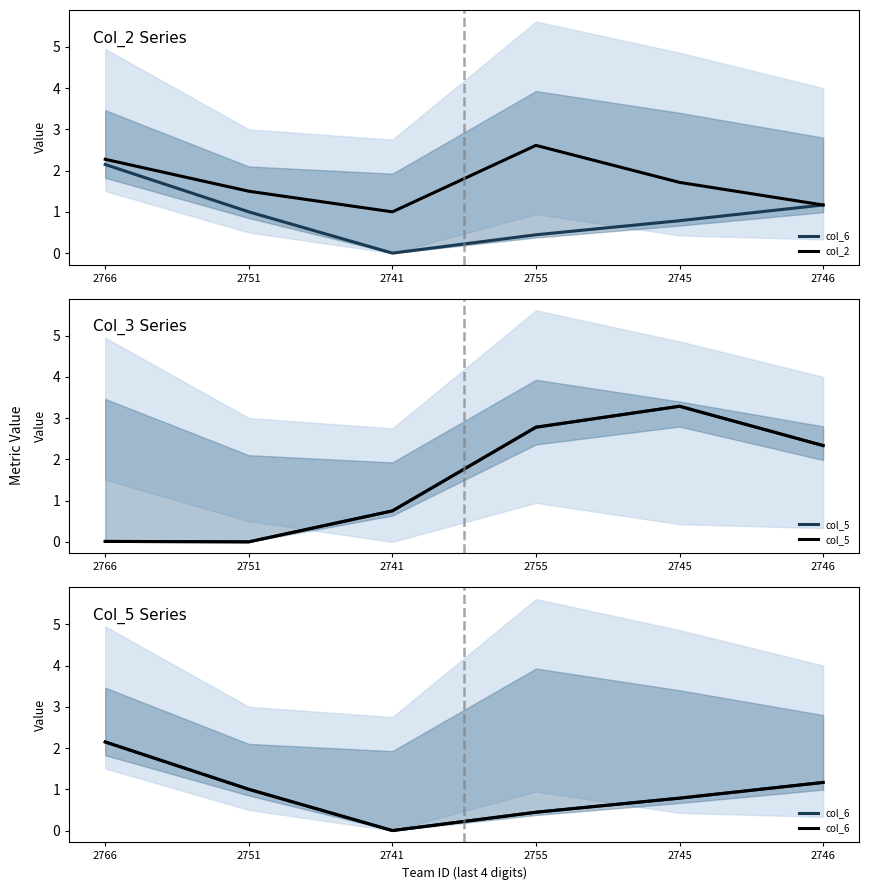

The value of col_2 at 2766 is 2.3. True or false?

True